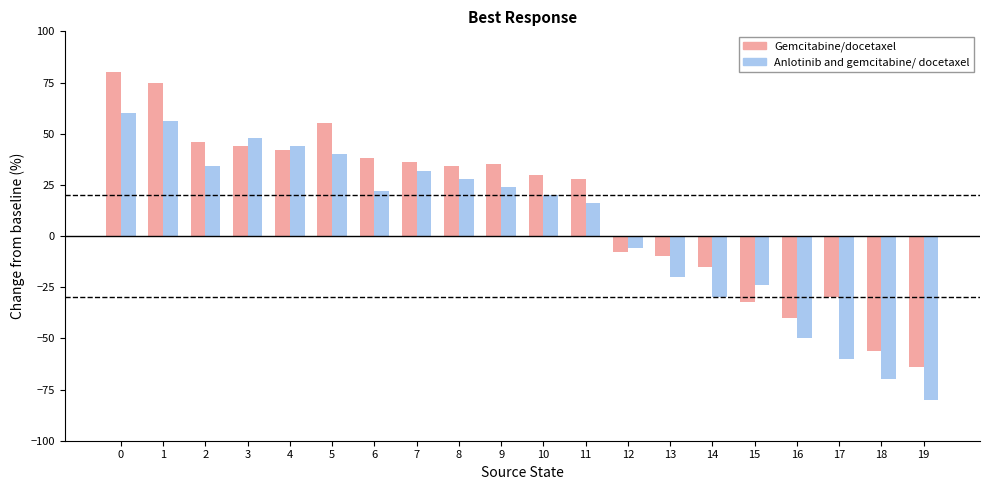

Is the value of Gemcitabine/docetaxel at 11 greater than the value of Anlotinib and gemcitabine/ docetaxel at 4?

No